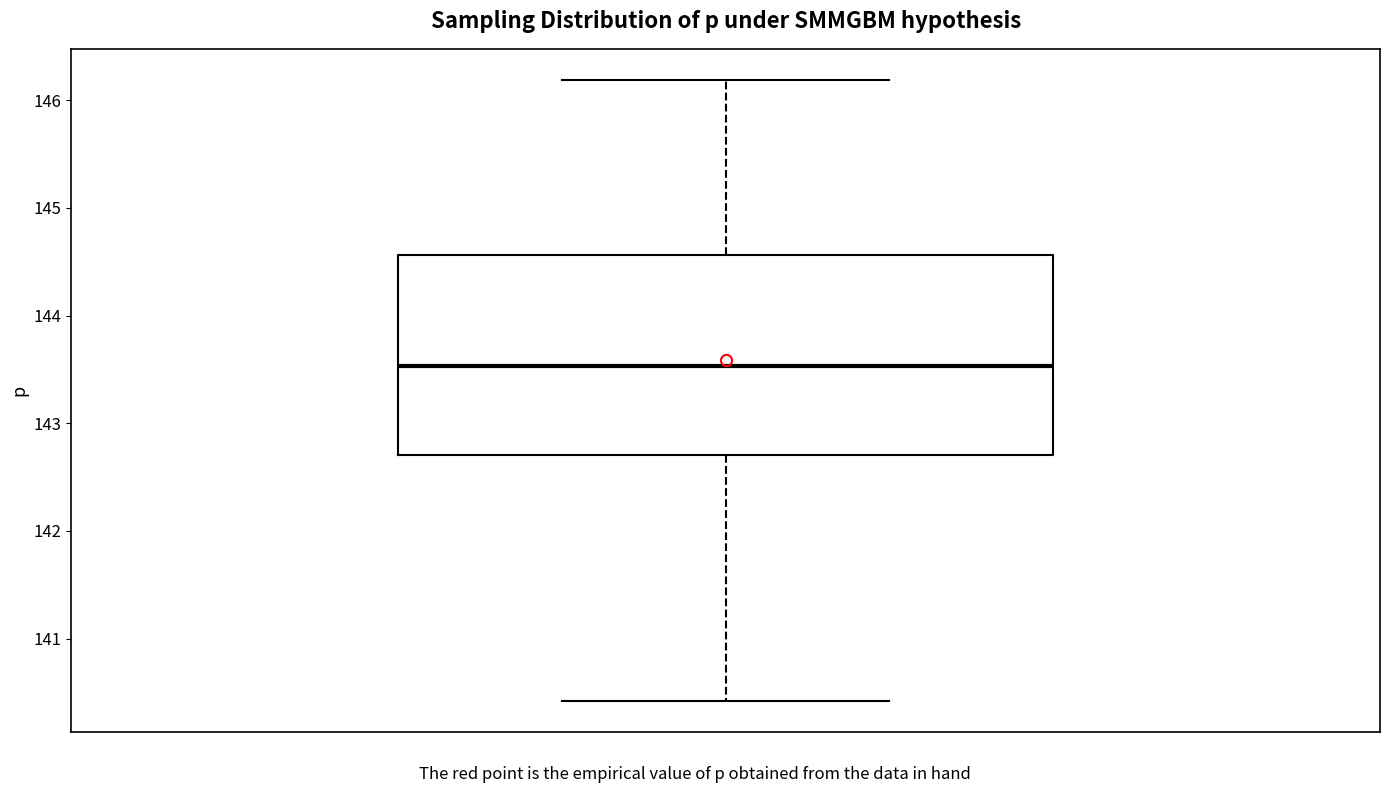

Read this box plot against the y-axis: the position of the median line, the range covered by the box, and the ends of both whiskers. The values are not printed on the chart, so give them approximately, as read against the axis.

median 143.5, box 142.7 to 144.6, whiskers 140.4 to 146.2